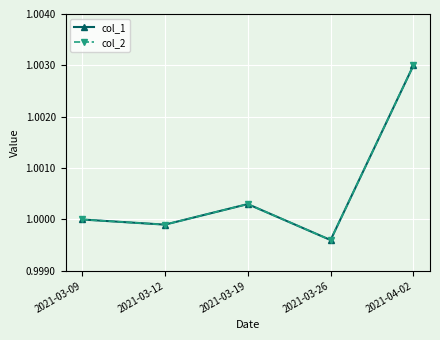

Which label corresponds to the largest value in the chart?

2021-04-02